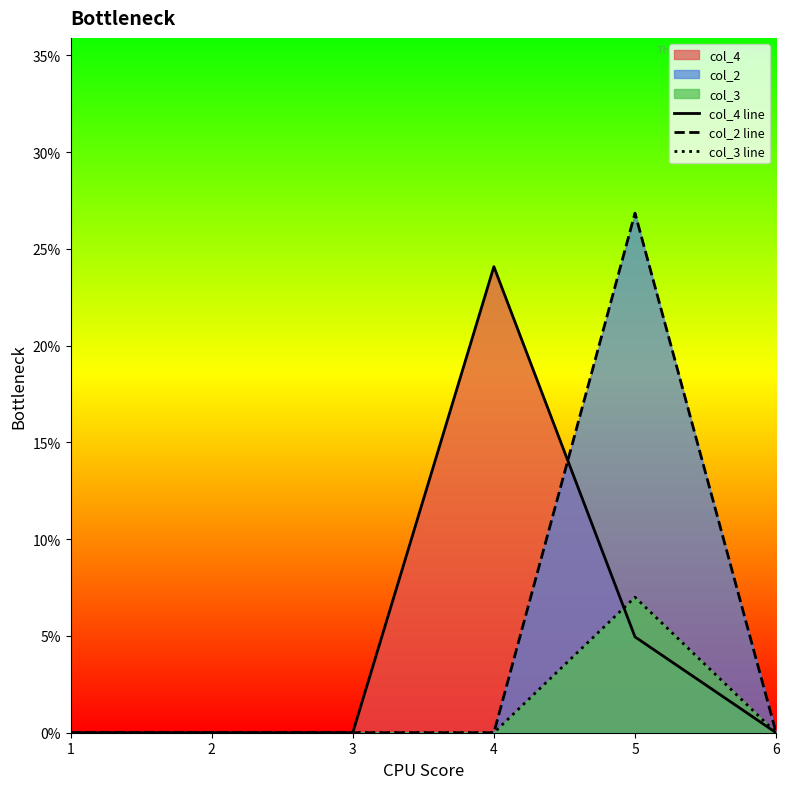

How many lines are shown in the chart?

3